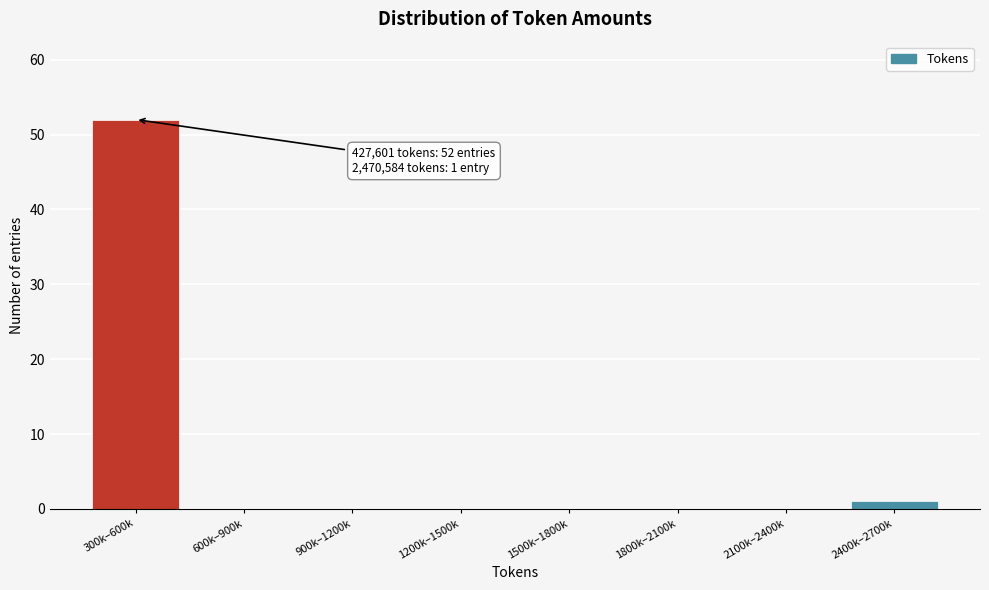

Reading left to right, list all the values displayed in this chart.

300k–600k=52	600k–900k=0	900k–1200k=0	1200k–1500k=0	1500k–1800k=0	1800k–2100k=0	2100k–2400k=0	2400k–2700k=1